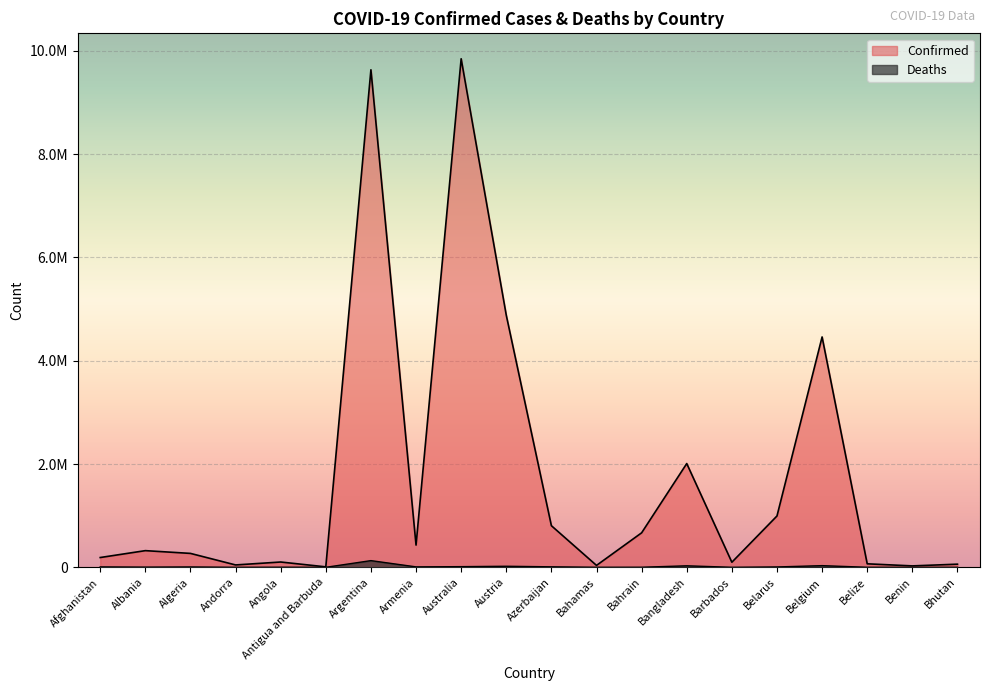

What is the sum of the Deaths values at Benin and Azerbaijan?

9940